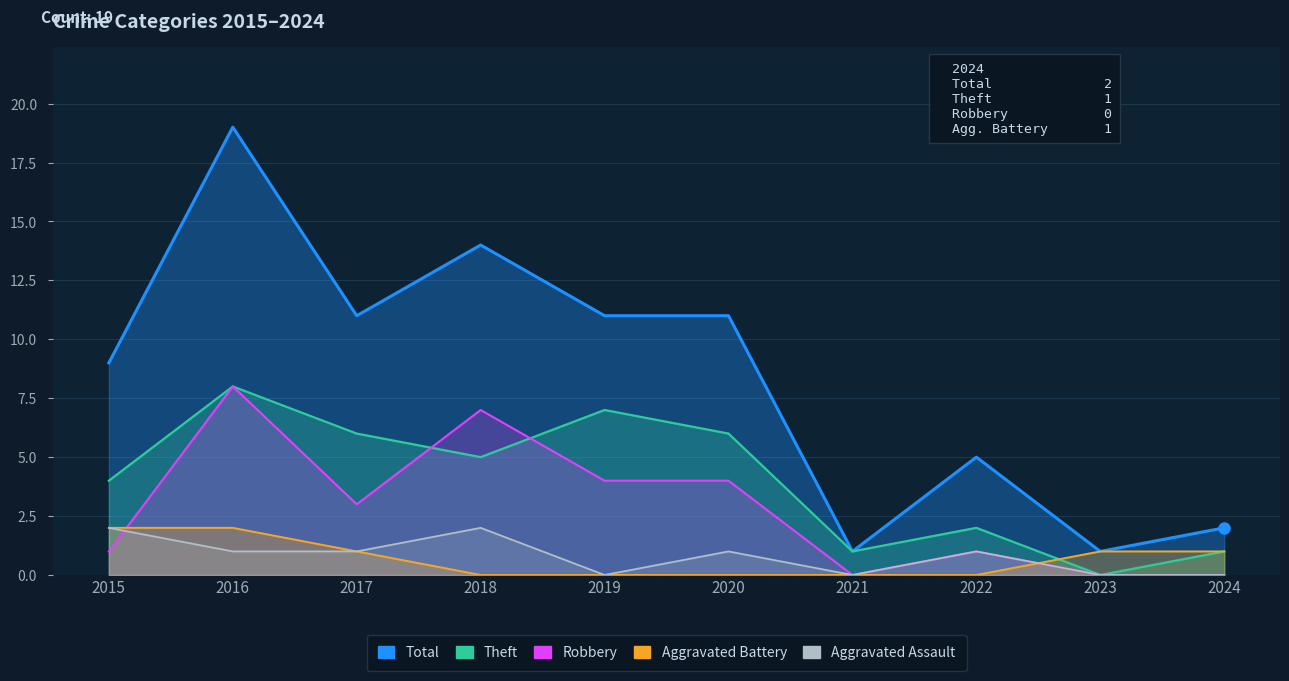

True or false: Aggravated Assault has more than 1 points higher than both neighbors.

True